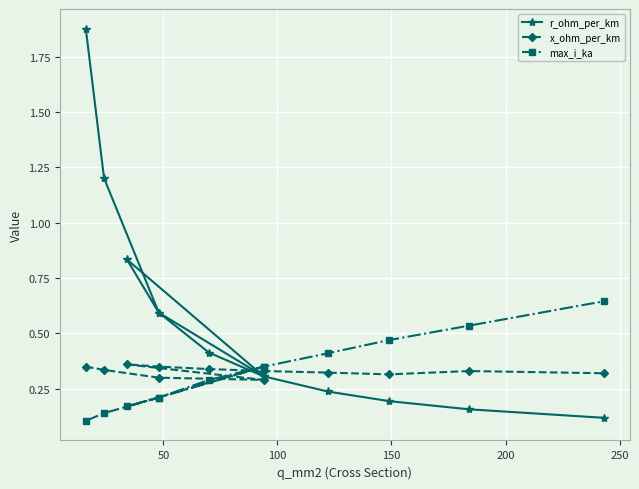

Is it true that max_i_ka equals 0.1 at 0?

False